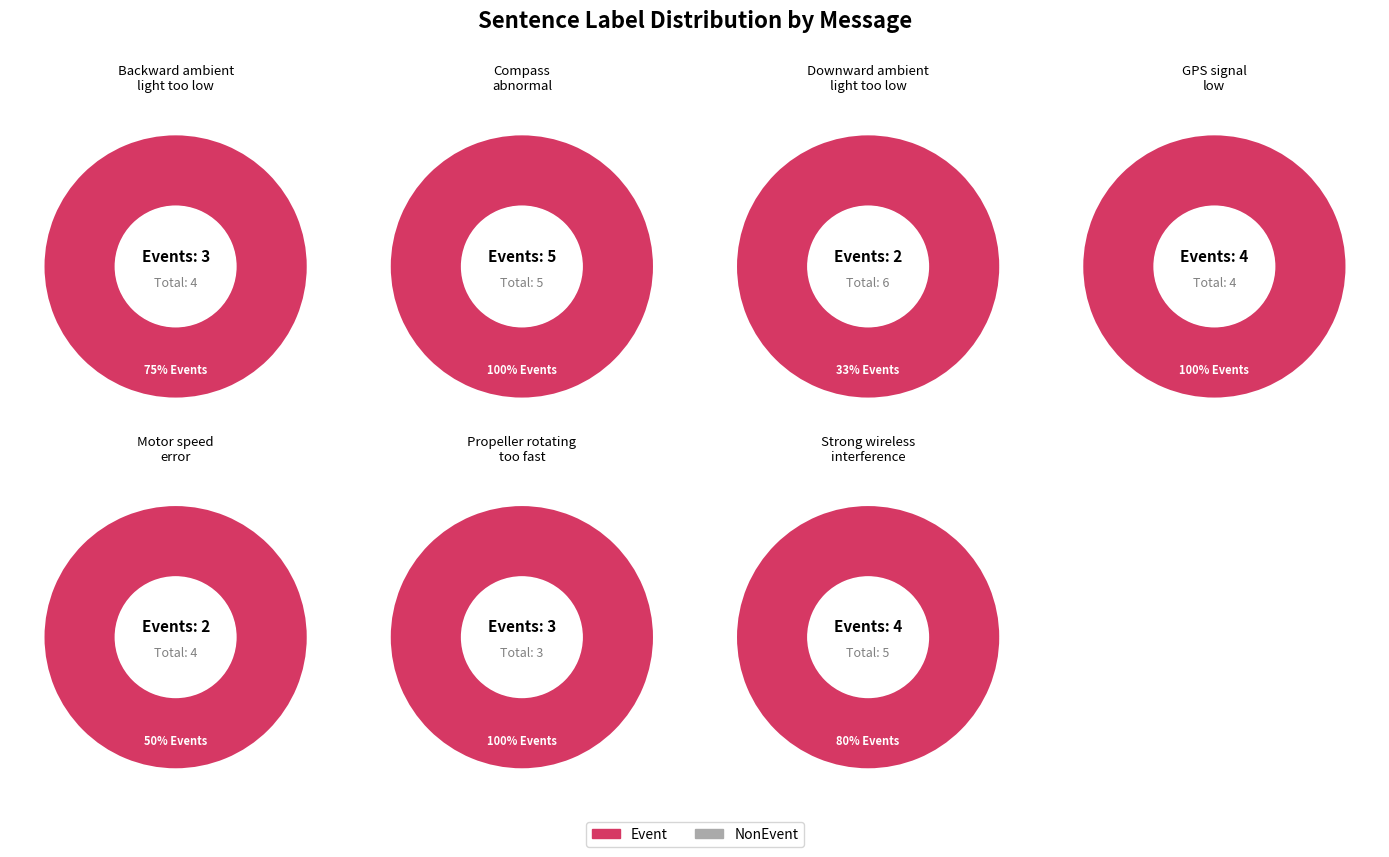

Which series has the largest range (max minus min)?

NonEvent